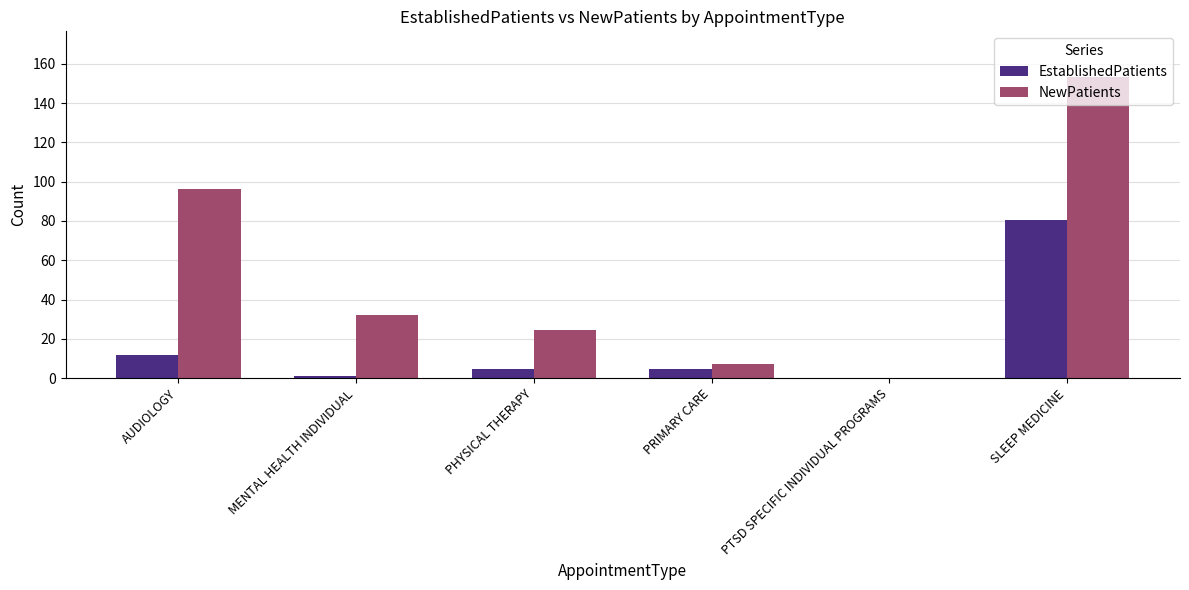

Is it true that NewPatients equals 14.4 at MENTAL HEALTH INDIVIDUAL?

False